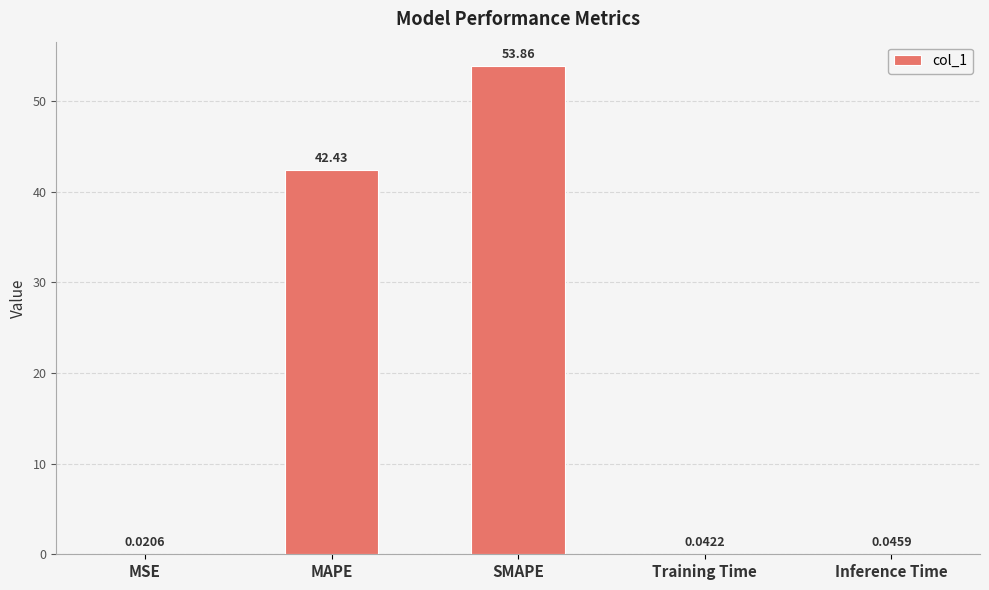

What is the sum of the values at MSE and Training Time?

0.1